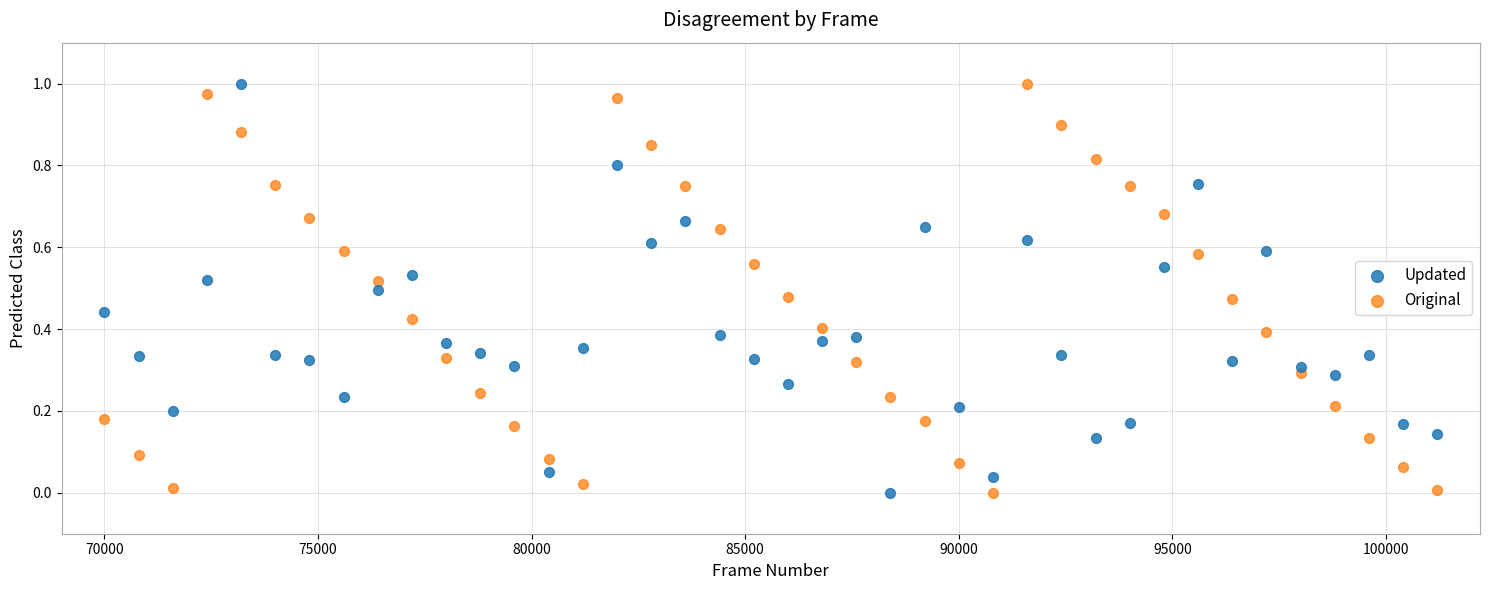

Across all data points, what is the range of X values (max minus min)?

31200.0